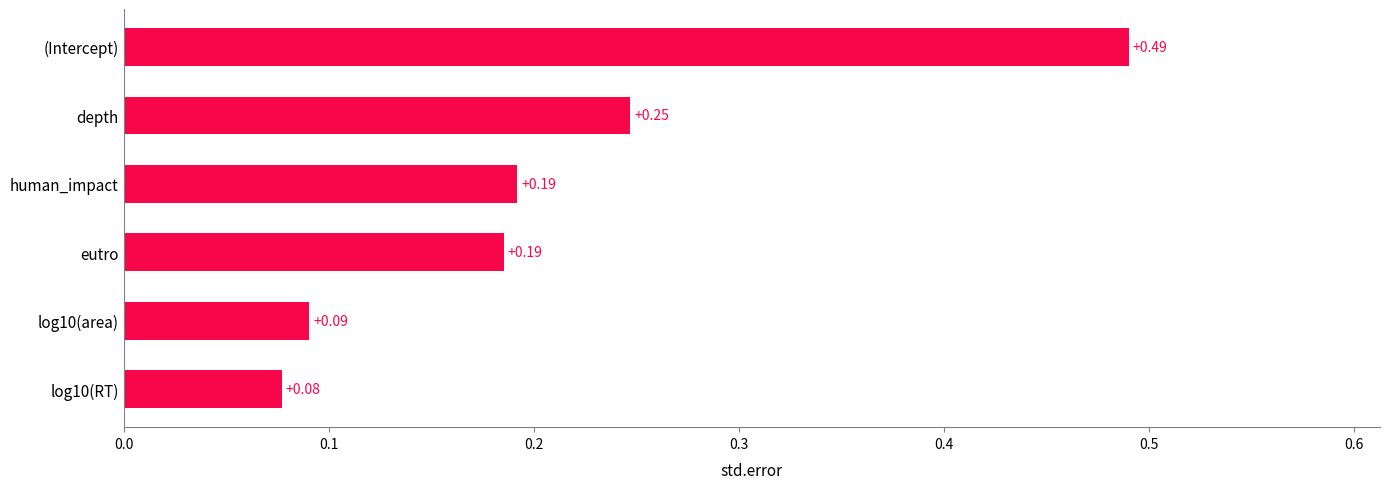

What is the change in value from depth to (Intercept)?

+0.2